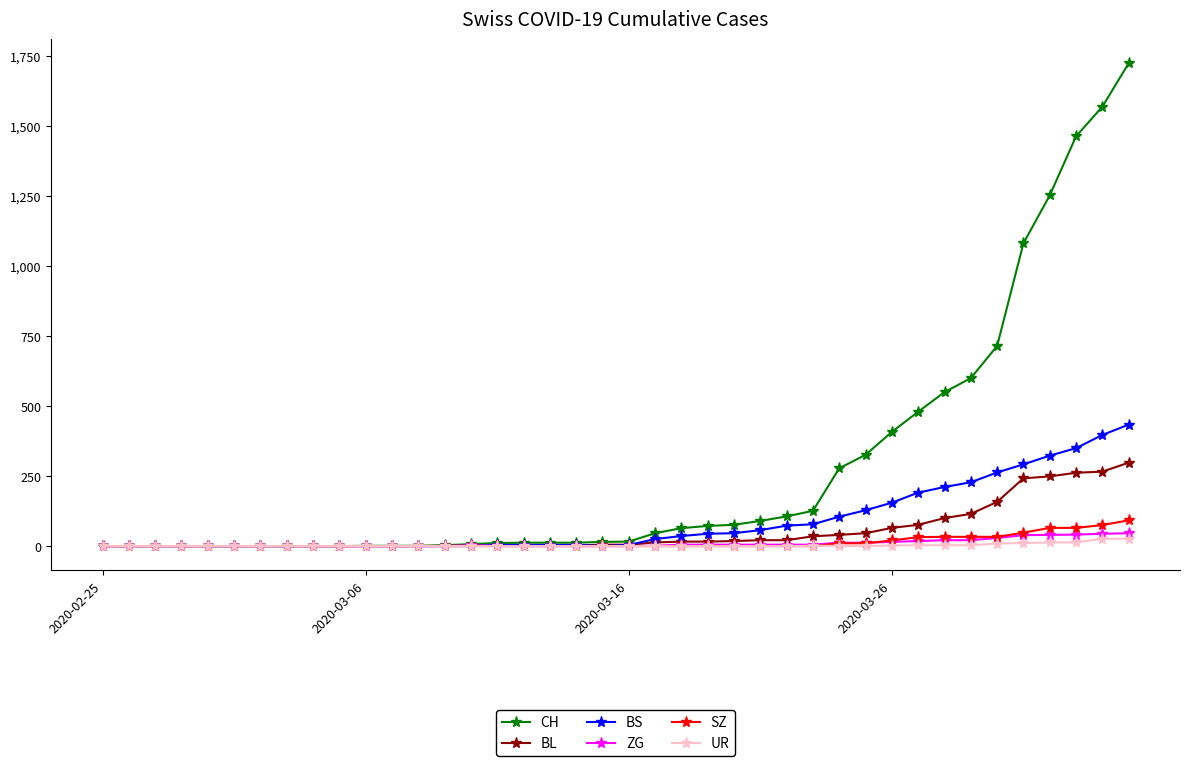

Is this an area chart (filled region under the line)?

No